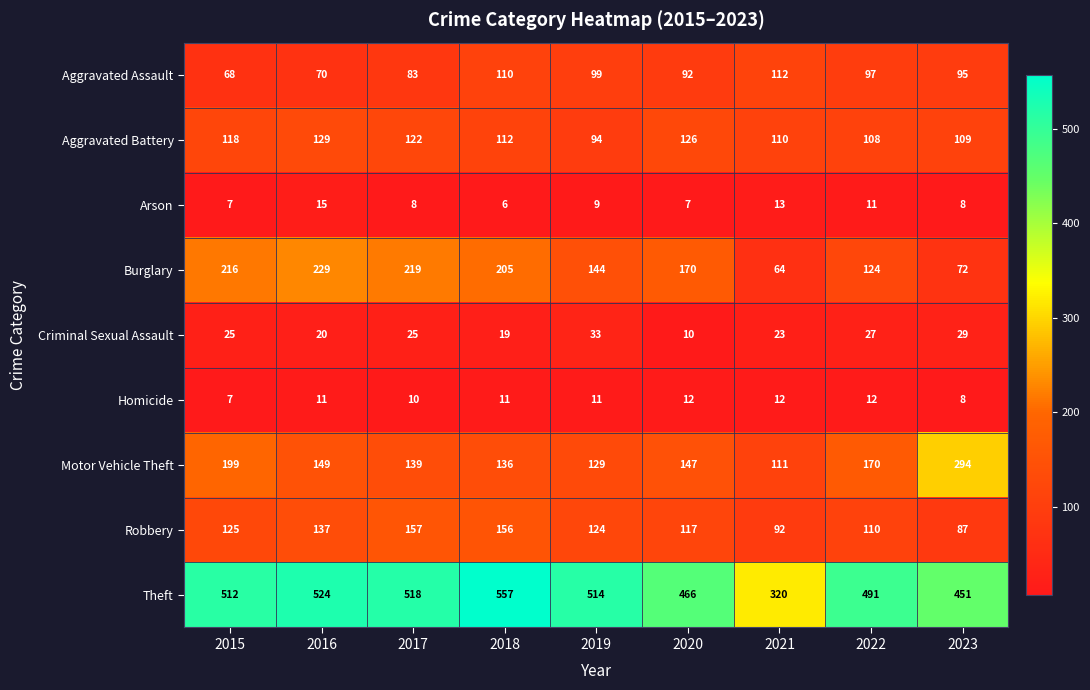

Which category has the lowest value in the Robbery series?

2023